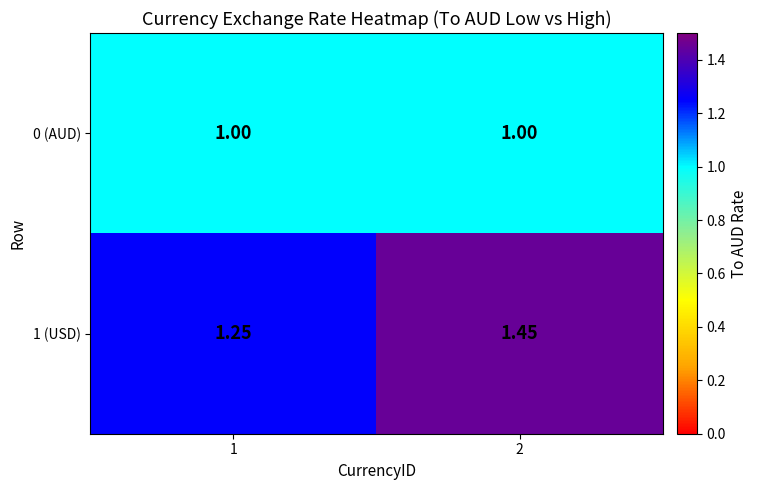

Between 1 and 2, which series saw the biggest shift?

1 (USD)